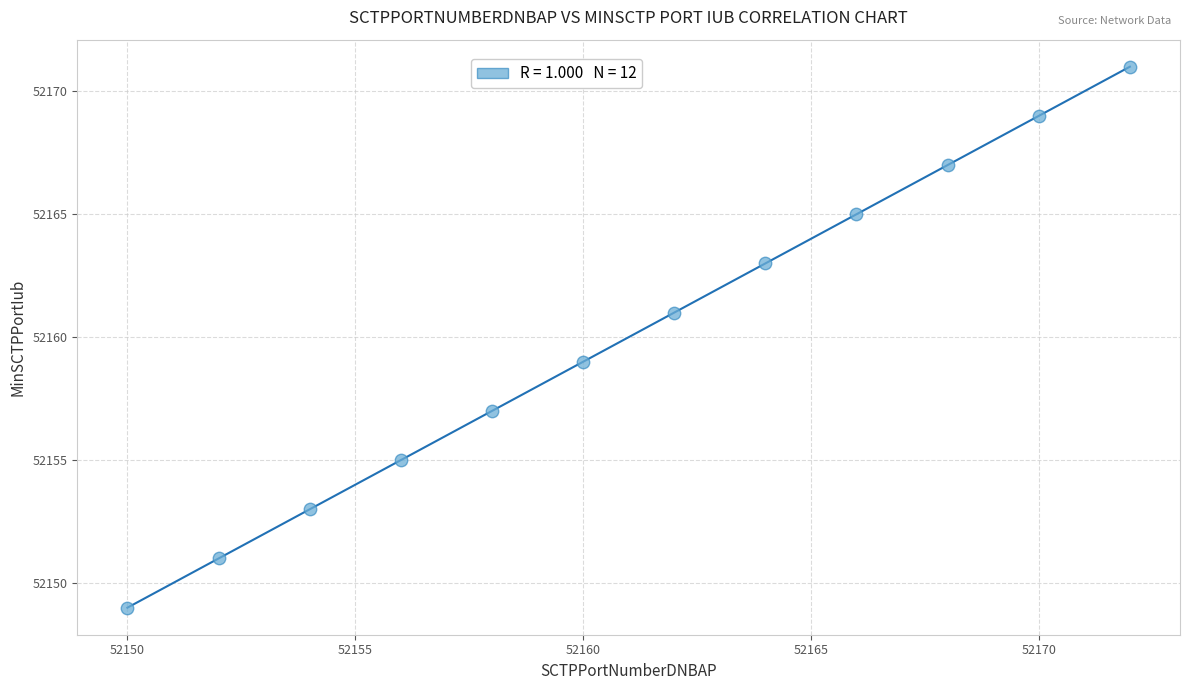

What is the average Y value?

52160